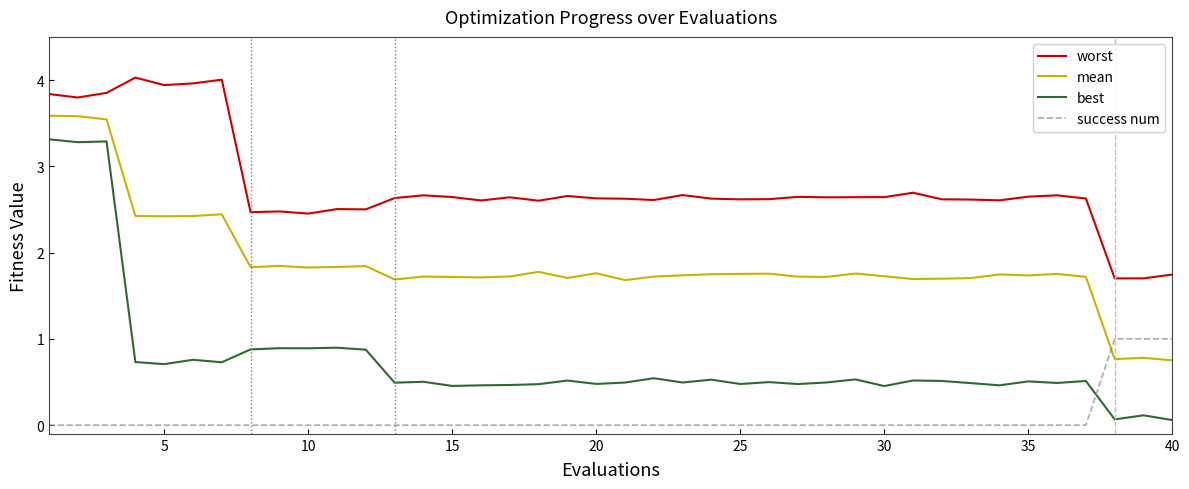

How many categories are shown in the chart?

40